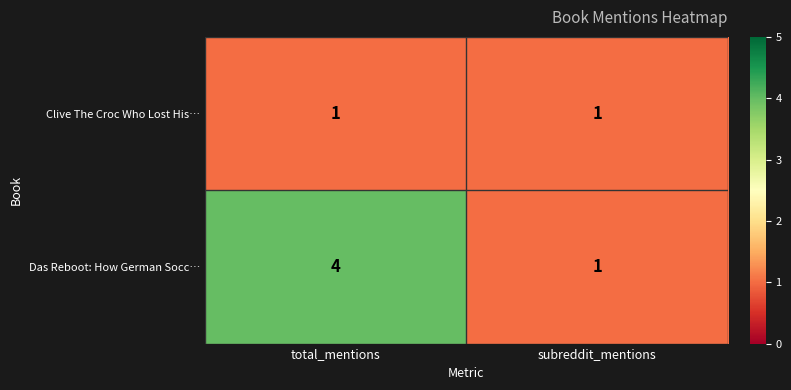

What is the spread (max minus min) of values at total_mentions?

3